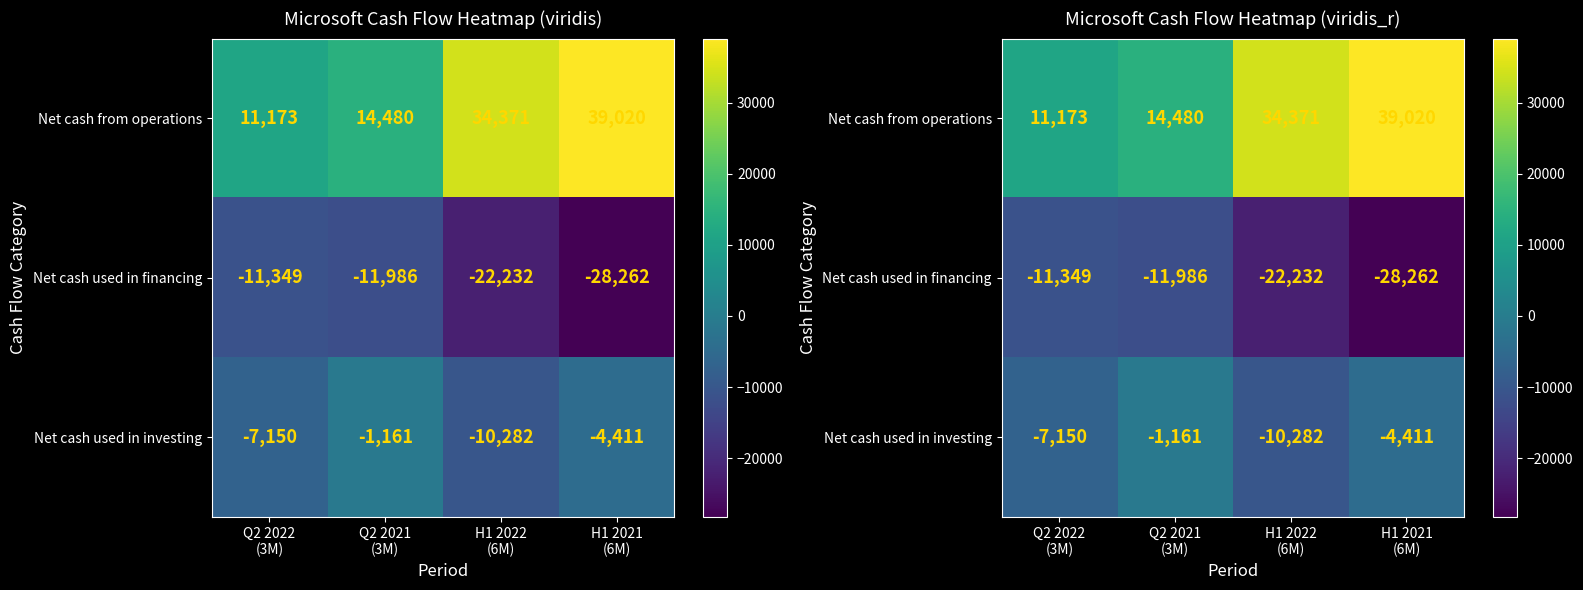

Which series changed the most between H1 2022 (6M) and H1 2021 (6M)?

Net cash used in financing